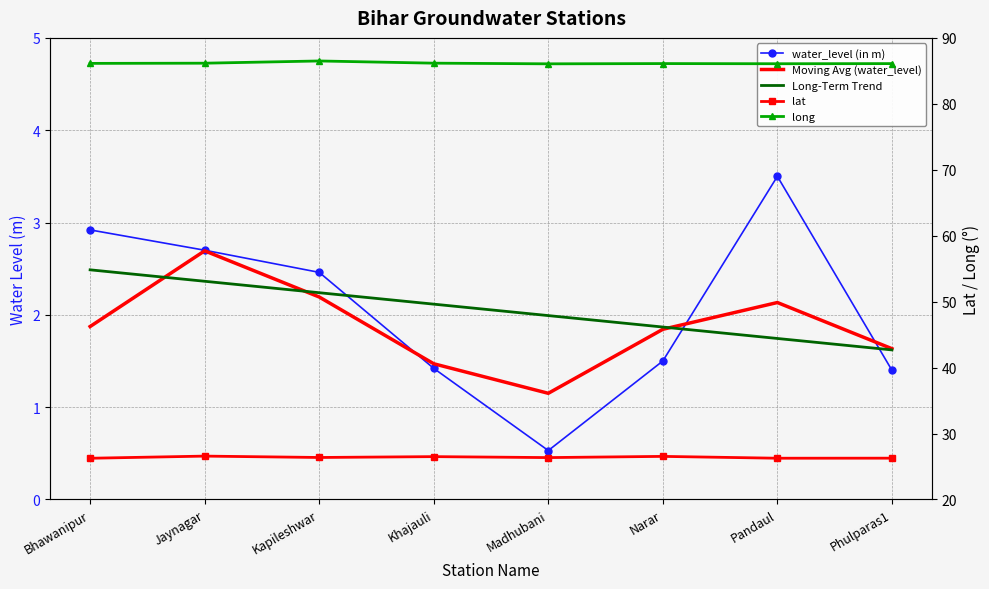

True or false: long and lat cross at least once.

False